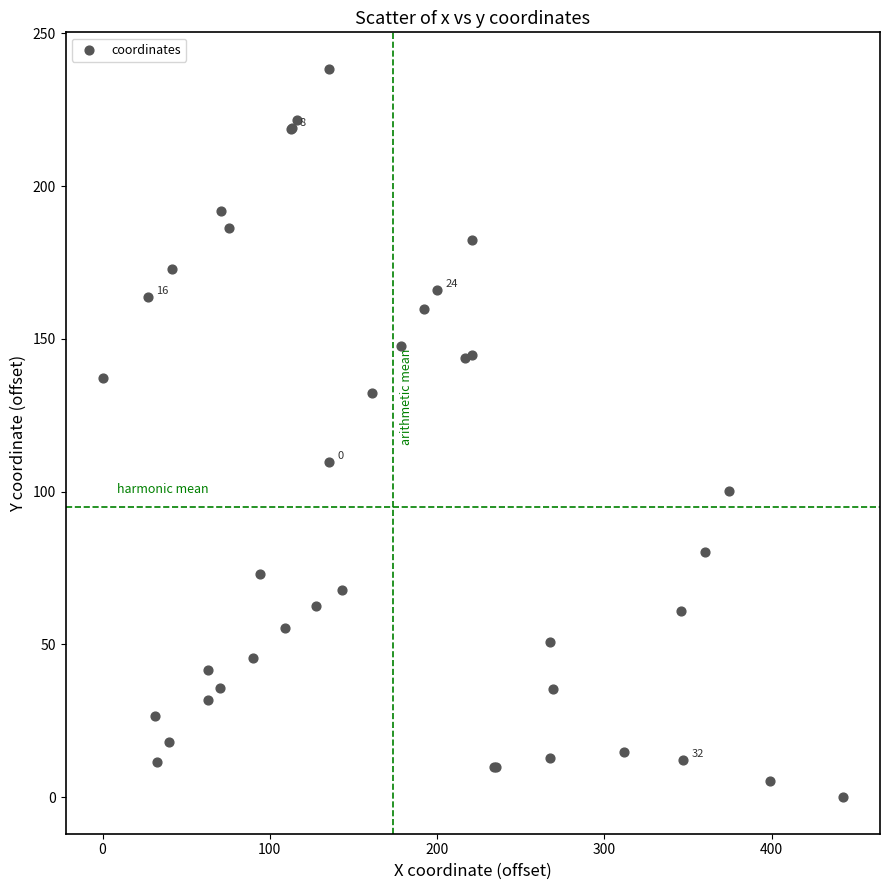

What Y value in the scatter plot is closest to 119?

109.6